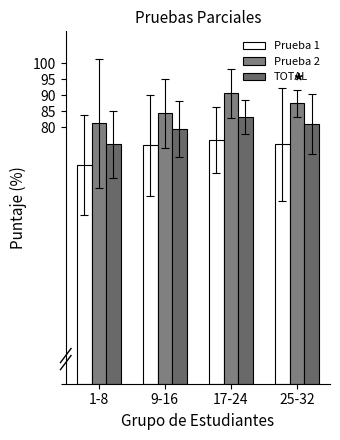

What is the smallest value displayed?

68.3